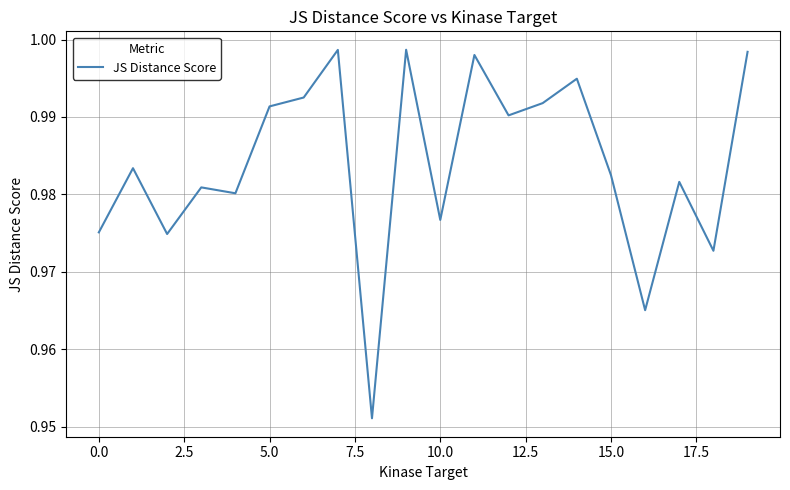

Does the chart have visible grid lines?

Yes